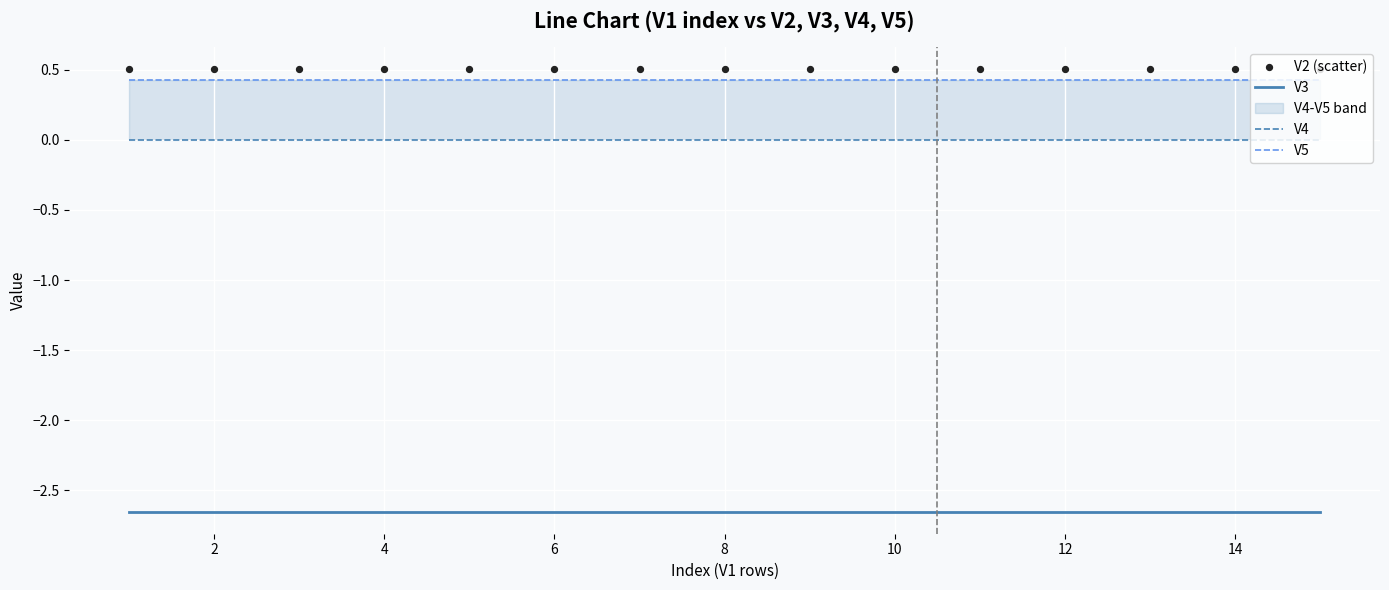

What is the total value across all series at 14?

-1.7